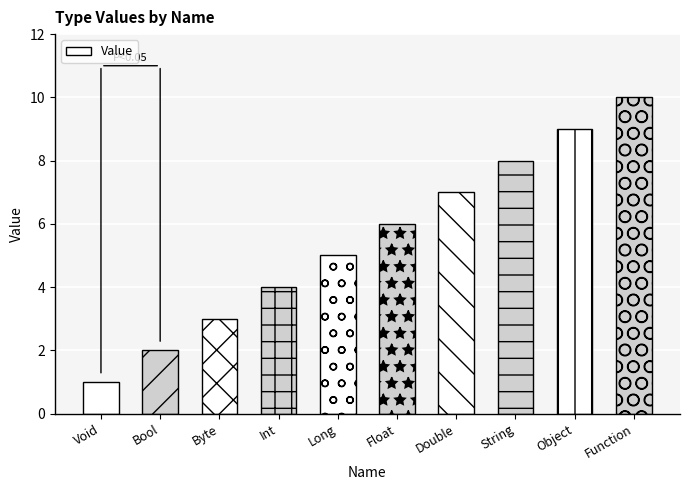

How many values are between 3 and 8?

6